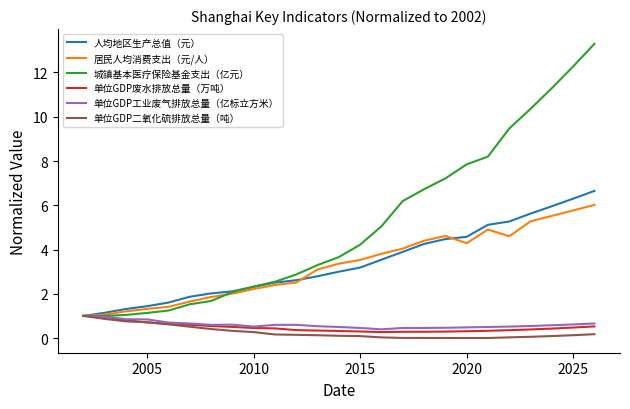

What is the minimum value for 居民人均消费支出（元/人）?

1.0